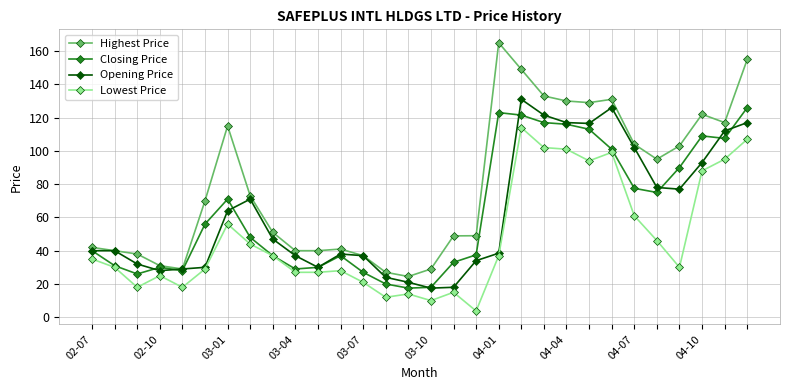

True or false: Lowest Price and Highest Price cross at least once.

False